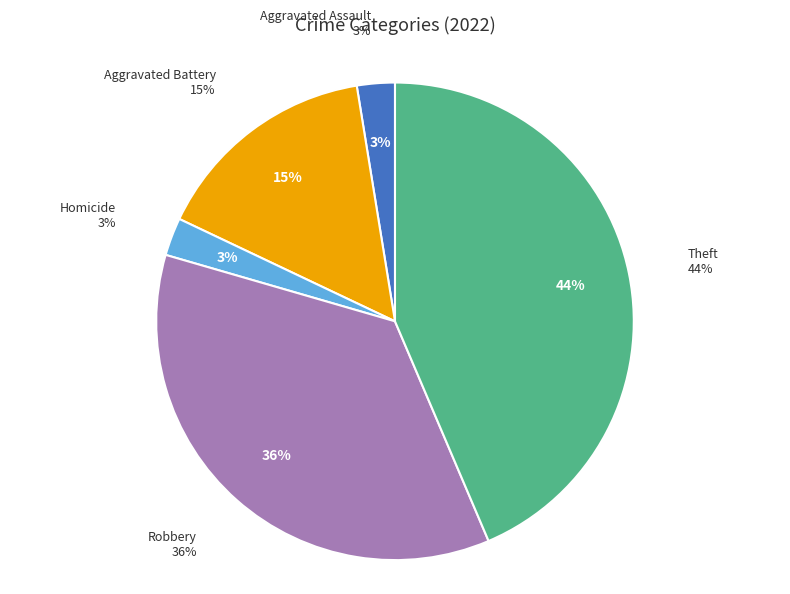

Is there any slice that represents more than half of the pie?

No